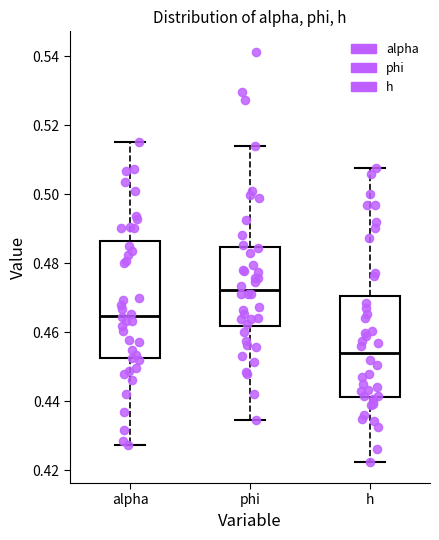

Reading left to right, transcribe this box plot: for each box, give where its median line is, the range the box spans, and where its two whiskers end, as read against the y-axis. The values are not printed on the chart, so give them approximately, as read against the axis.

alpha: median 0.464, box 0.452 to 0.486, whiskers 0.428 to 0.516
phi: median 0.472, box 0.462 to 0.484, whiskers 0.434 to 0.514
h: median 0.454, box 0.442 to 0.470, whiskers 0.422 to 0.508